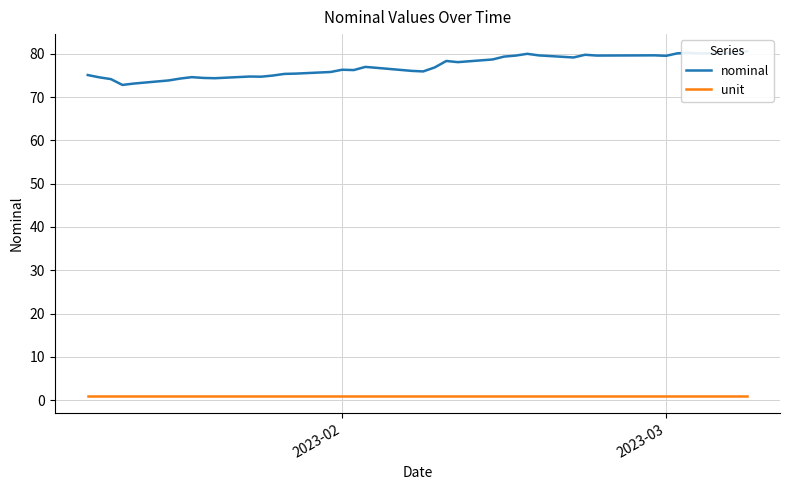

List the series in order of their overall mean, highest first.

nominal, unit